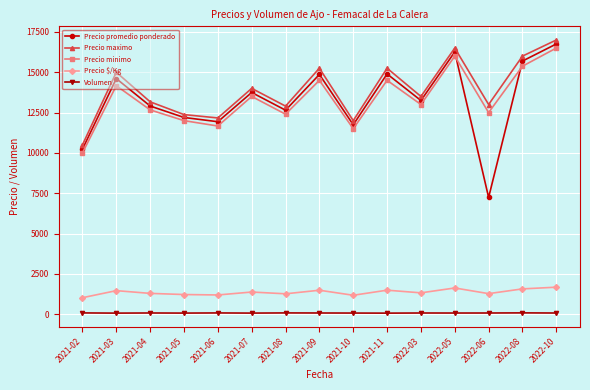

At which category is the sum across all series the highest?

2022-10